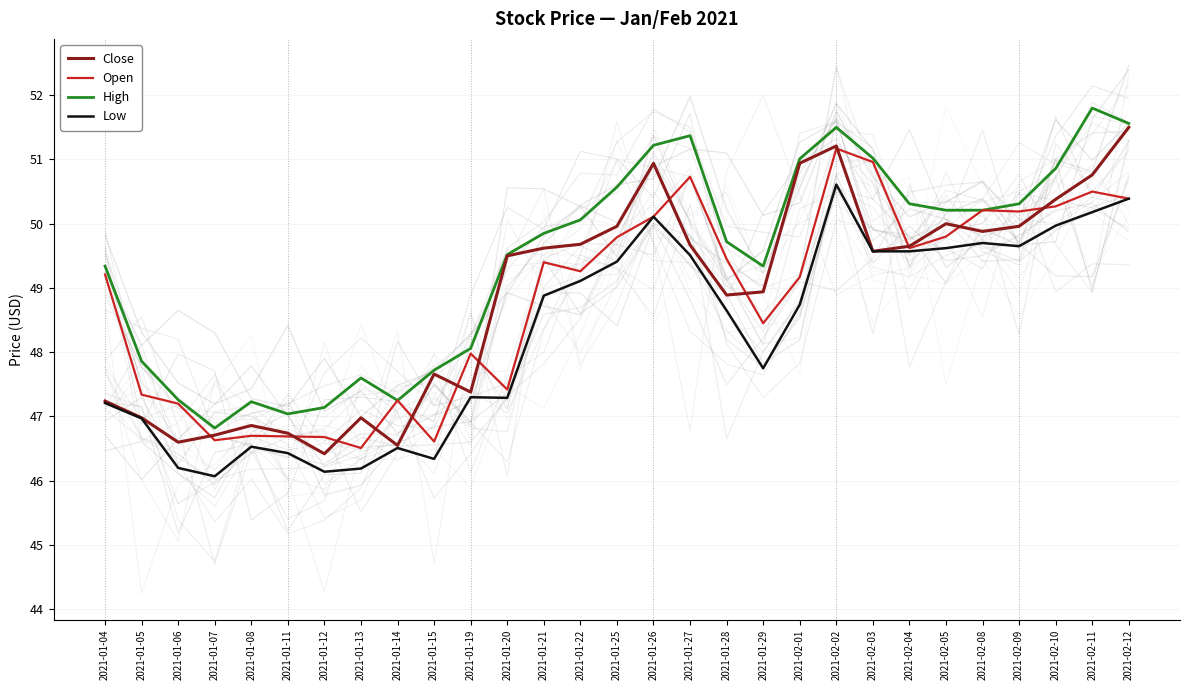

True or false: Low and High cross at least once.

False